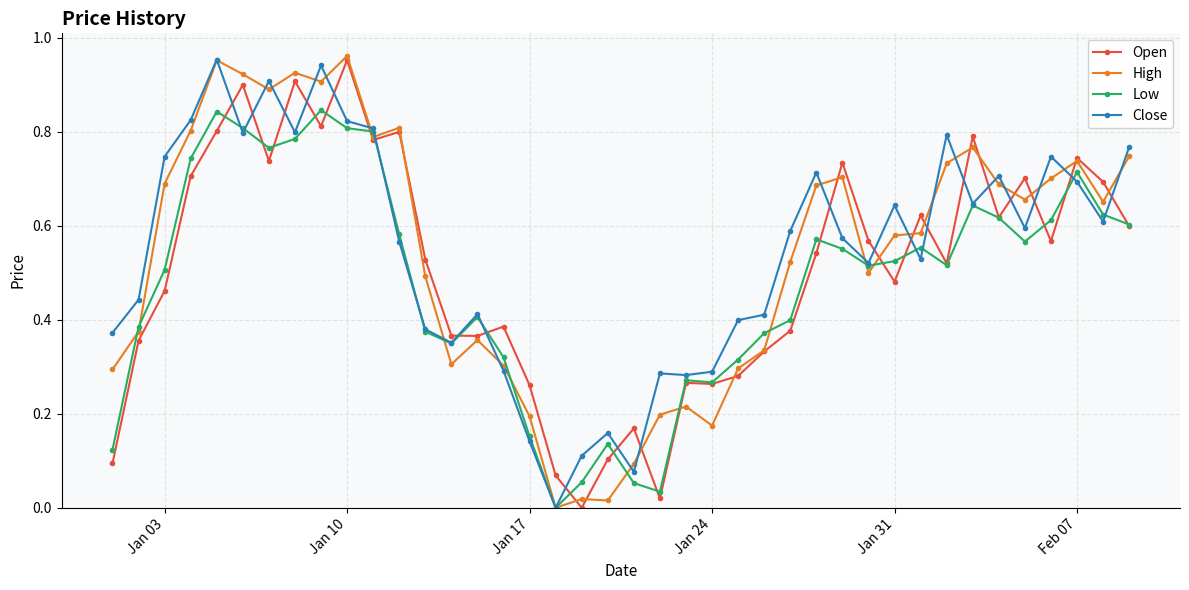

How many data points in Low are above 0?

39